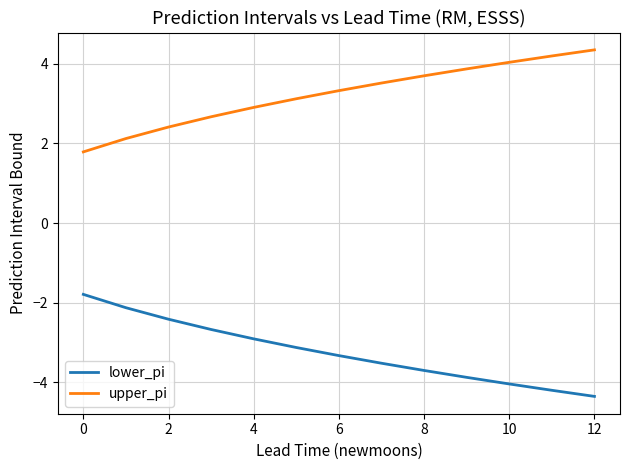

Rank the series by their maximum value, from lowest to highest.

lower_pi, upper_pi